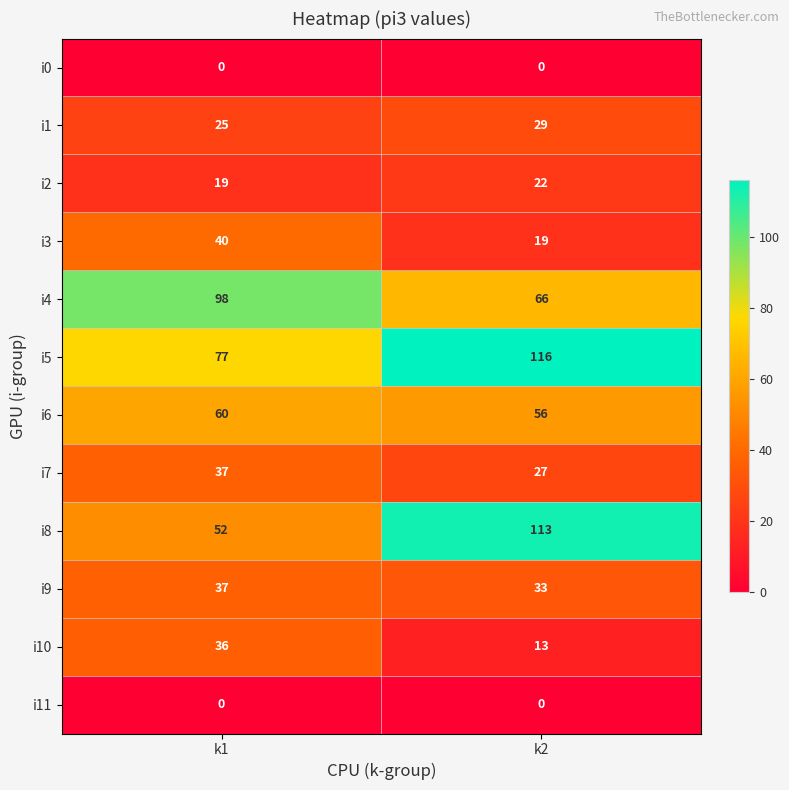

Reading left to right, list all the values displayed in this chart.

i0: k1=0	k2=0
i1: k1=25	k2=29
i2: k1=19	k2=22
i3: k1=40	k2=19
i4: k1=98	k2=66
i5: k1=77	k2=116
i6: k1=60	k2=56
i7: k1=37	k2=27
i8: k1=52	k2=113
i9: k1=37	k2=33
i10: k1=36	k2=13
i11: k1=0	k2=0